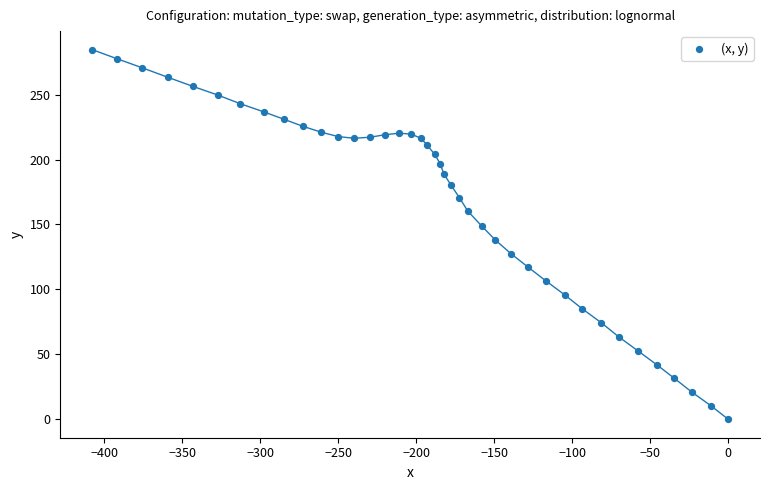

What is the range of X values (max minus min)?

407.7